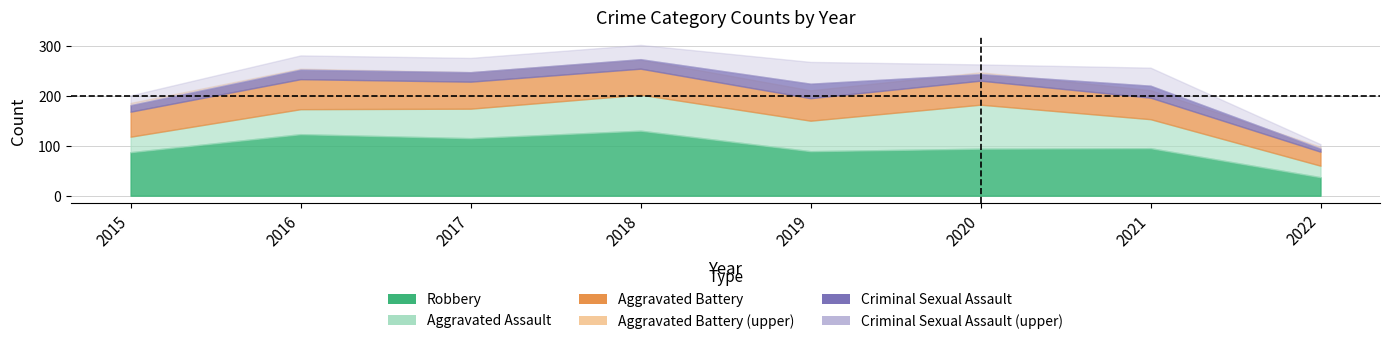

Reading left to right, extract all data points from this chart.

Aggravated Assault: 31	50	59	72	61	88	58	23
Aggravated Battery: 50	60	54	52	45	48	43	28
Criminal Sexual Assault: 13	19	19	19	29	13	24	6
Robbery: 87	123	115	130	89	94	95	37
Total: 185	260	249	278	227	249	222	94